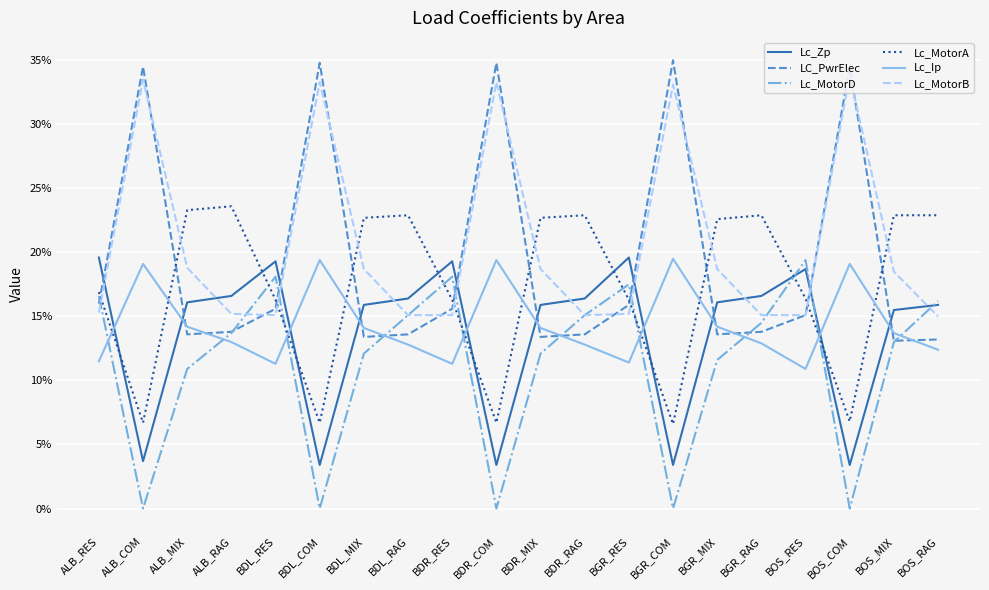

How many lines are shown in the chart?

6